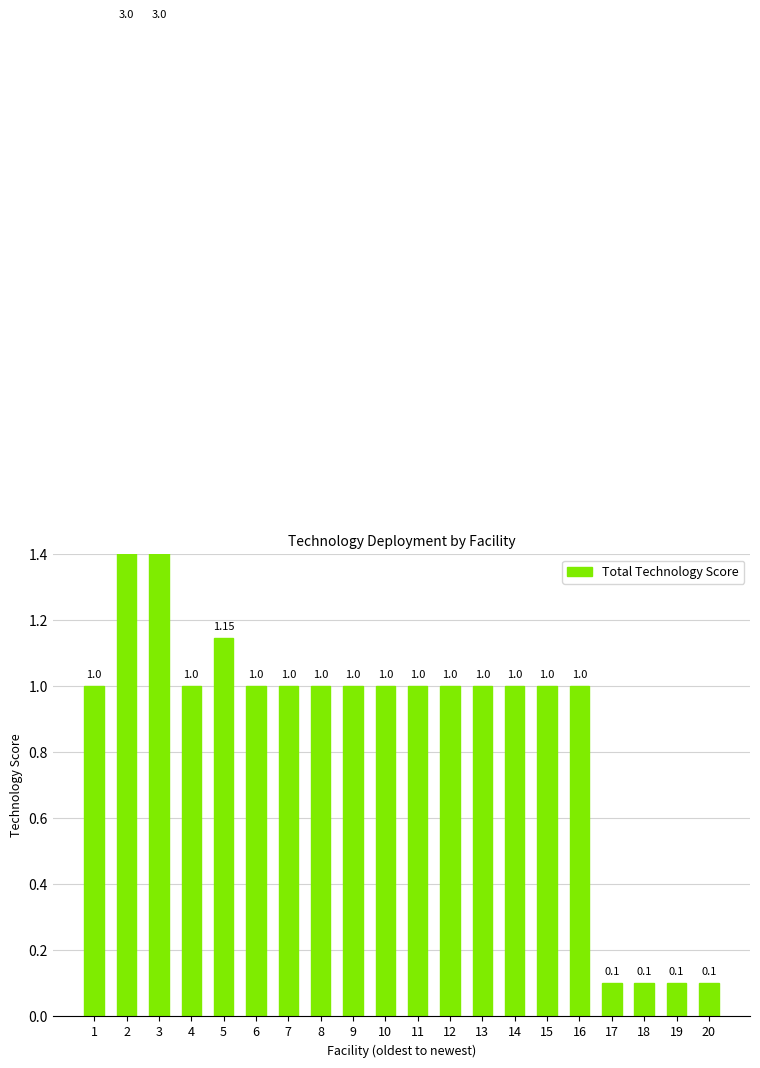

Are the bars horizontal?

No